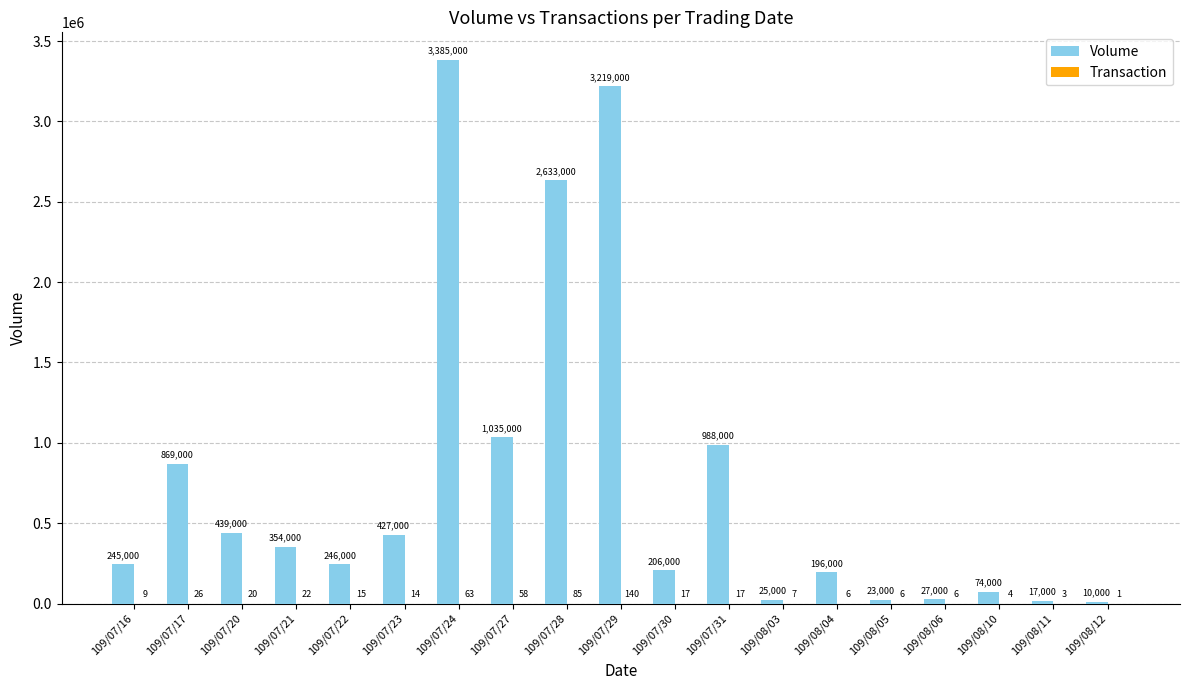

What is the greatest value displayed?

3385000